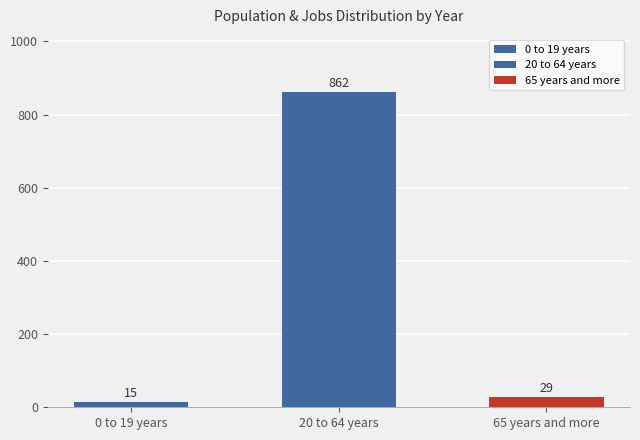

List the labels in order of value, largest first.

20 to 64 years, 65 years and more, 0 to 19 years